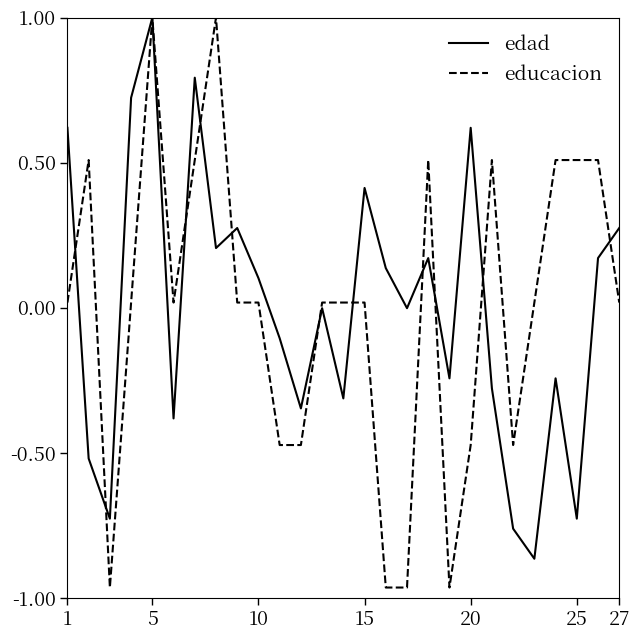

Which series has the largest range (max minus min)?

educacion